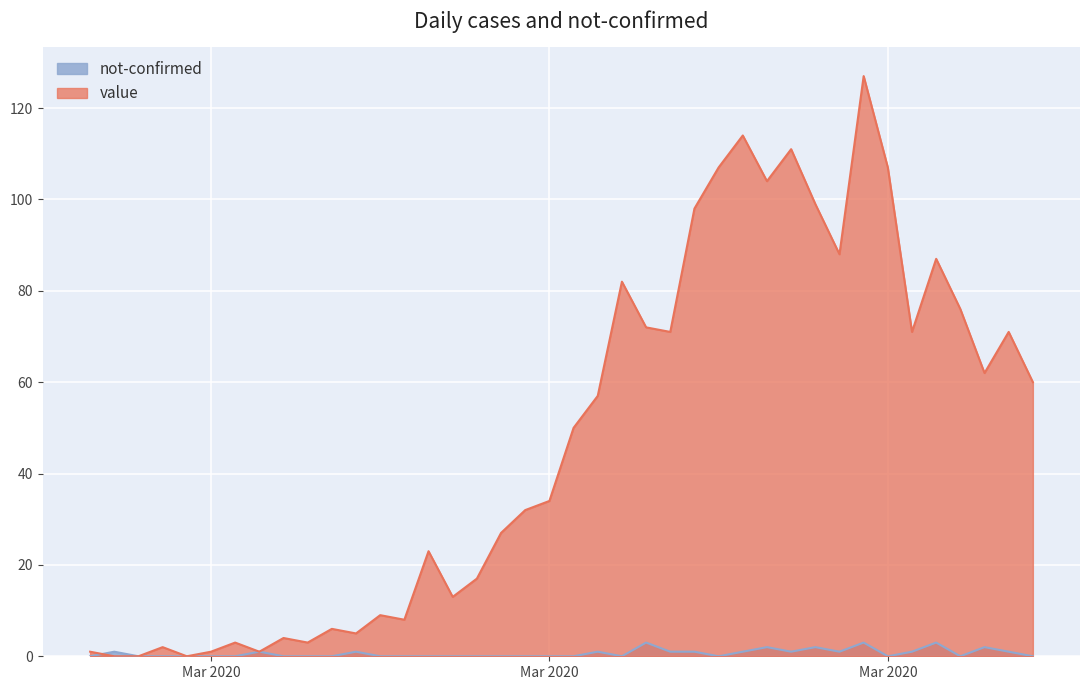

At how many categories does at least one series exceed 52?

19